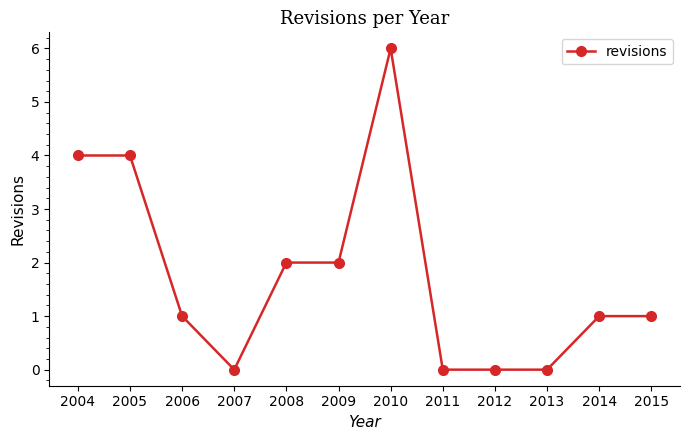

True or false: the data has more than 0 interior local peaks.

True